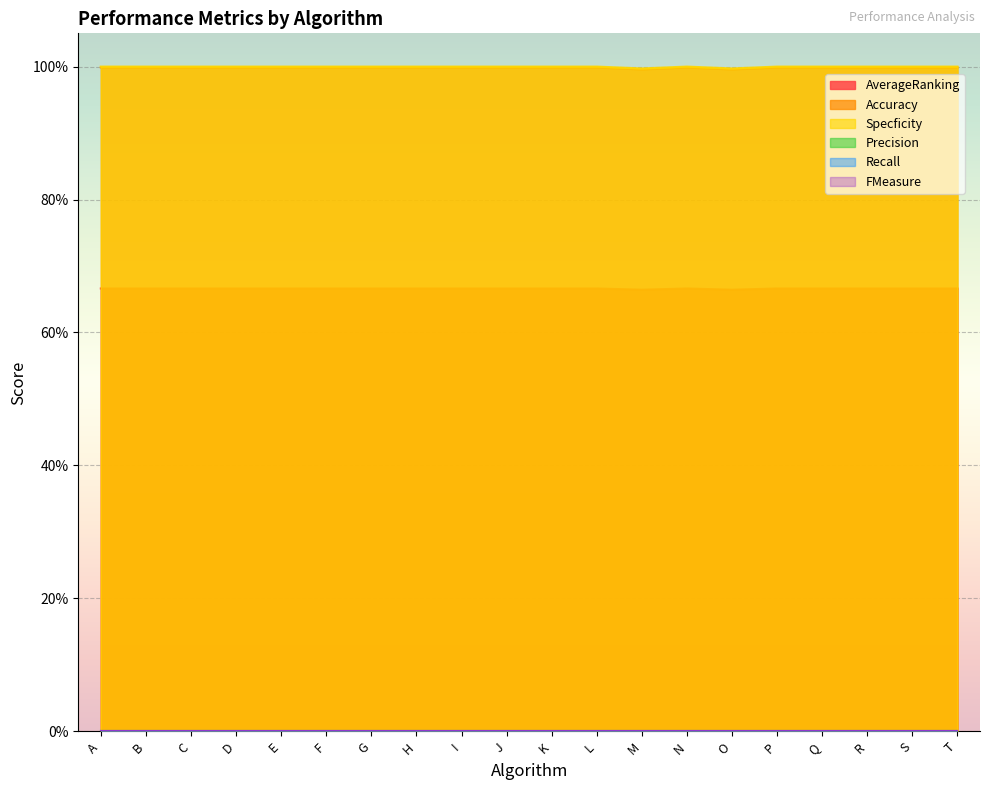

Reading left to right, transcribe all the data shown in this chart.

AverageRanking: 1.0	1.0	1.0	1.0	1.0	1.0	1.0	1.0	1.0	1.0	1.0	1.0	1.0	1.0	1.0	1.0	1.0	1.0	1.0	1.0
Accuracy: 0.7	0.7	0.7	0.7	0.7	0.7	0.7	0.7	0.7	0.7	0.7	0.7	0.7	0.7	0.7	0.7	0.7	0.7	0.7	0.7
Specficity: 1.0	1.0	1.0	1.0	1.0	1.0	1.0	1.0	1.0	1.0	1.0	1.0	1.0	1.0	1.0	1.0	1.0	1.0	1.0	1.0